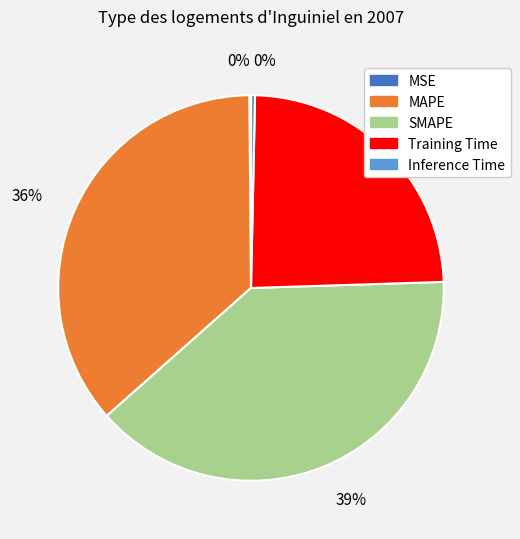

Is there any slice that represents more than half of the pie?

No